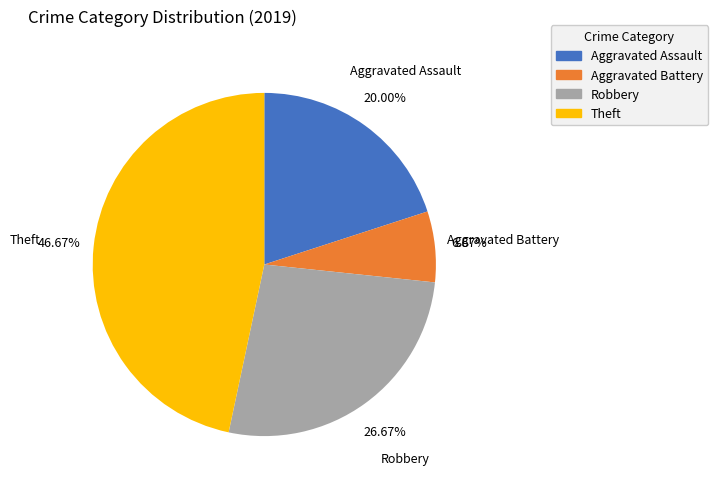

Which slice is the smallest?

Aggravated Battery